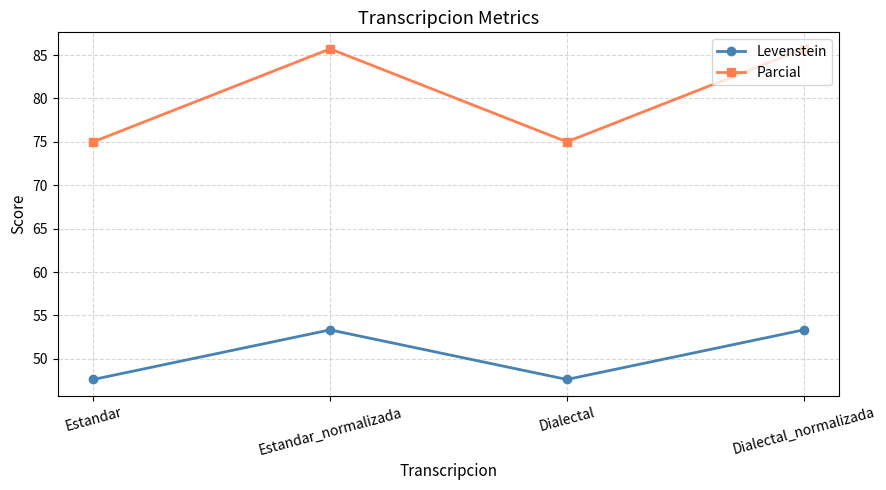

At which label does Parcial first exceed 85?

Estandar_normalizada